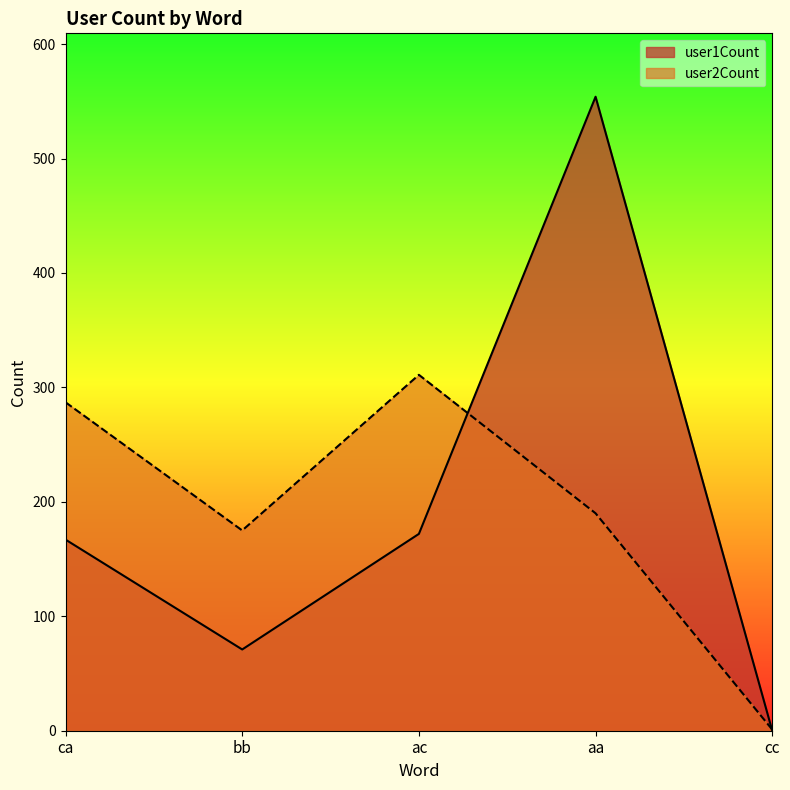

Which has a higher value, cc or aa?

aa